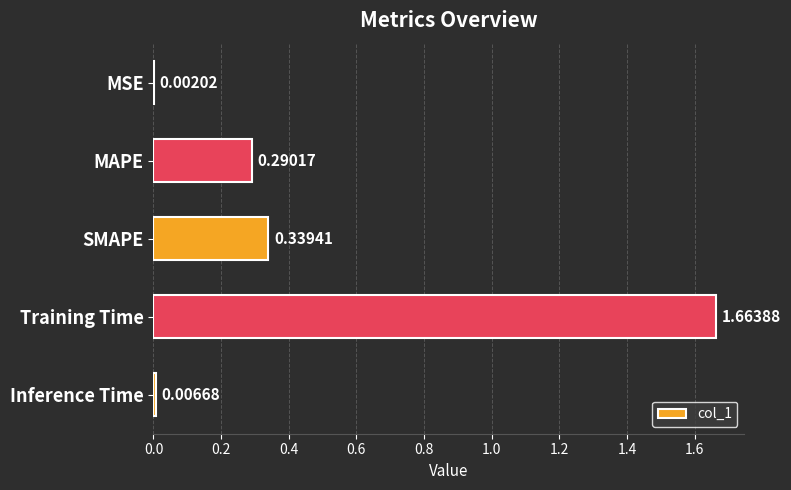

Between SMAPE and MSE, which is larger?

SMAPE